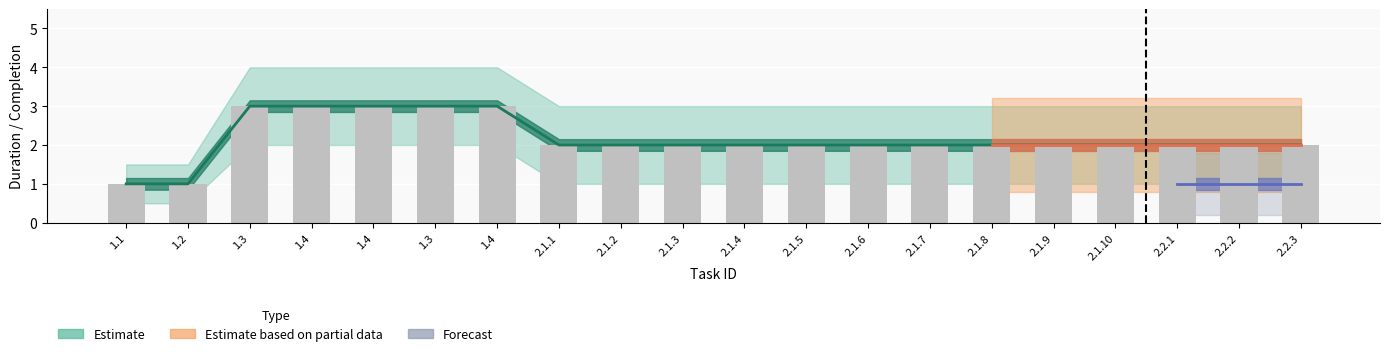

How many categories are shown in the chart?

20